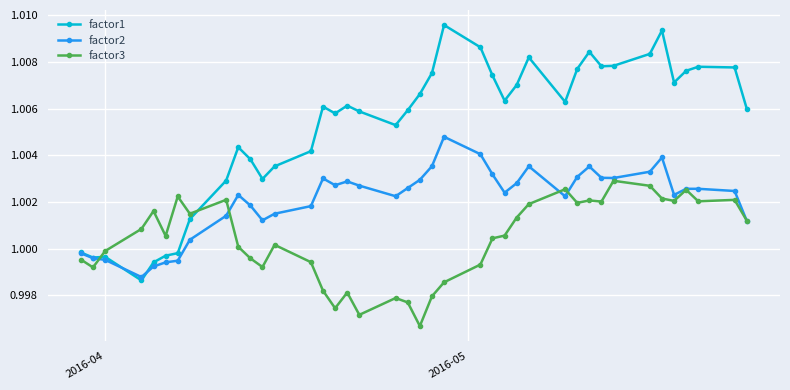

Which series has the widest spread of values?

factor1